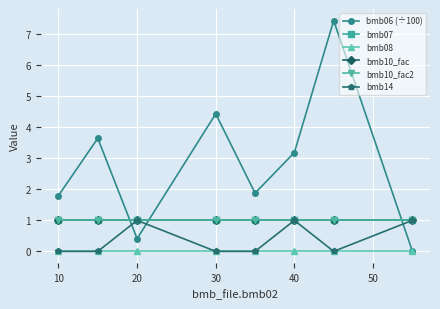

Is this an area chart (filled region under the line)?

No